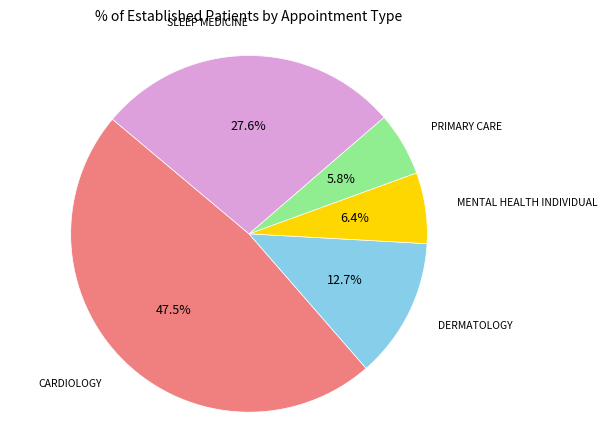

Rank the categories by value from highest to lowest.

CARDIOLOGY, SLEEP MEDICINE, DERMATOLOGY, MENTAL HEALTH INDIVIDUAL, PRIMARY CARE